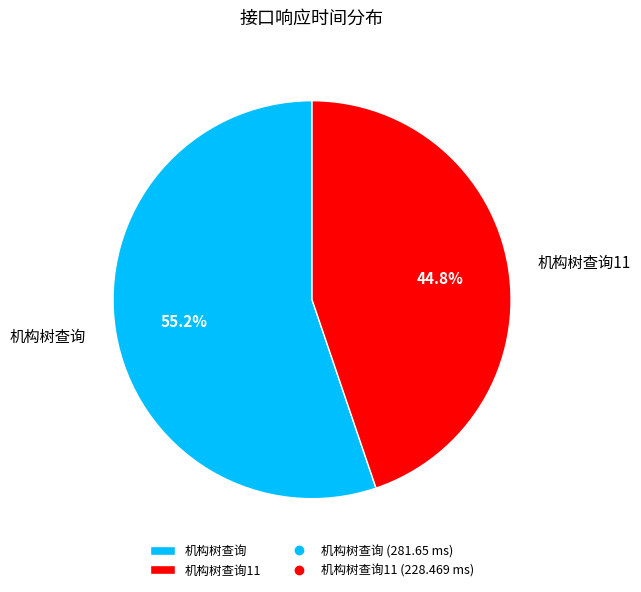

What percentage do 机构树查询 and 机构树查询11 together represent?

100.0%